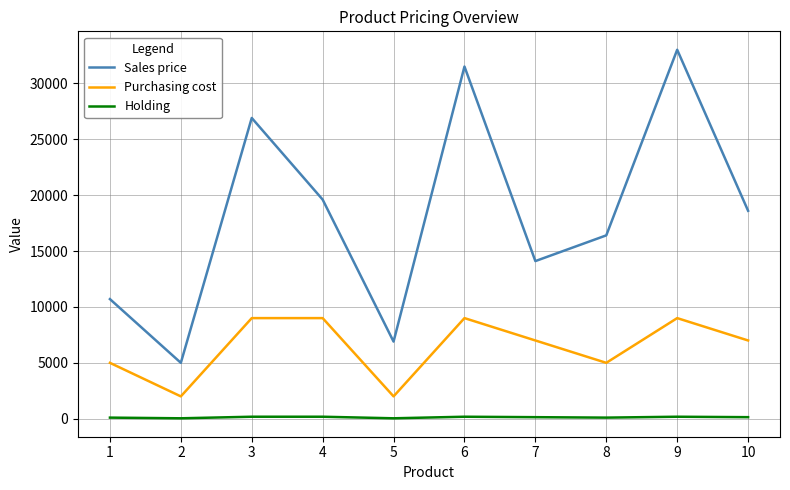

Which category has the highest value across all series?

9